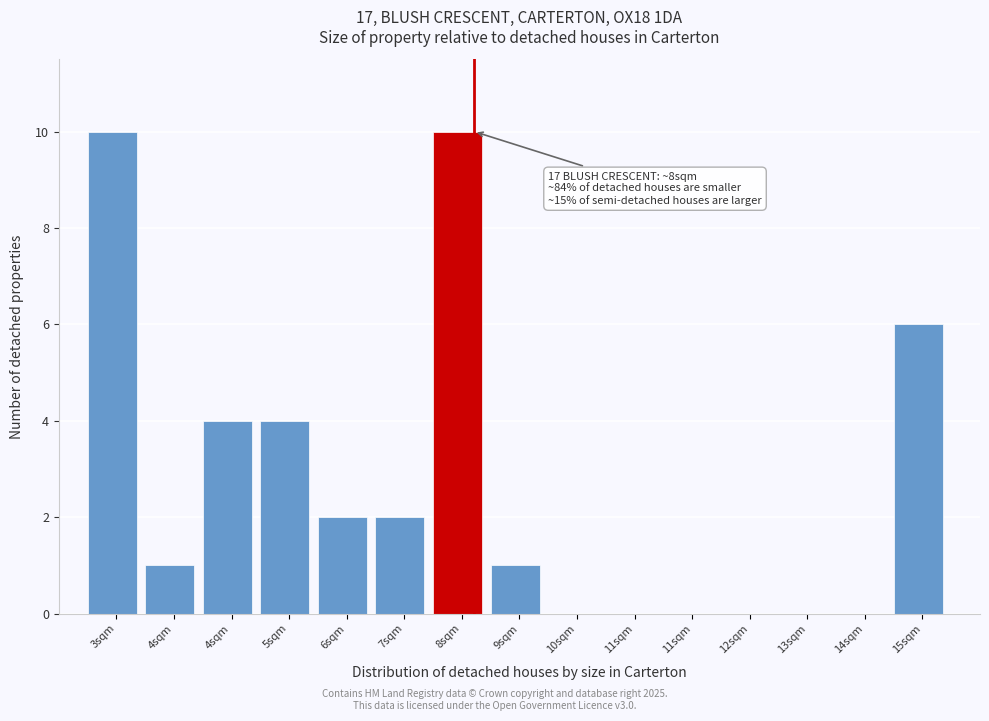

How many series are shown in this chart?

1